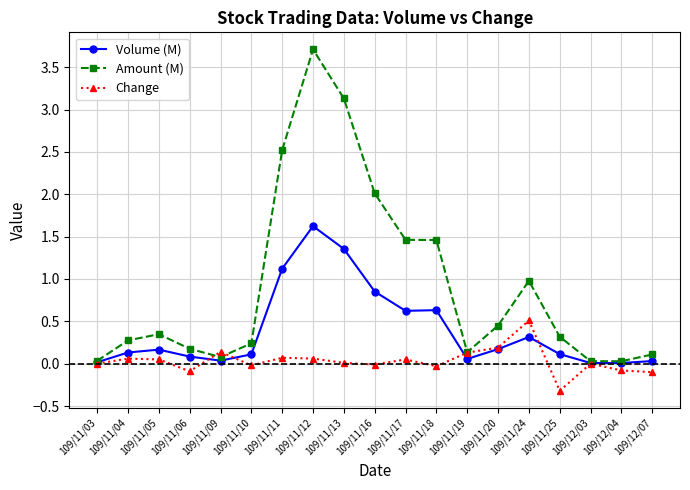

After their last crossing, which series has the higher values: Change or Volume (M)?

Volume (M)